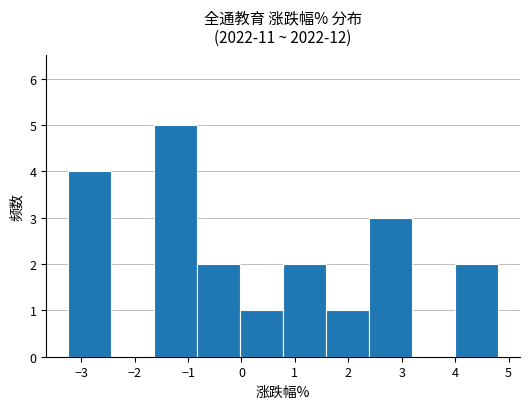

How tall is the bar that spans 1.6 to 2.4 on the x-axis? Neither the bar edges nor the heights are printed on the chart, so give them approximately, as read against the axes.

1